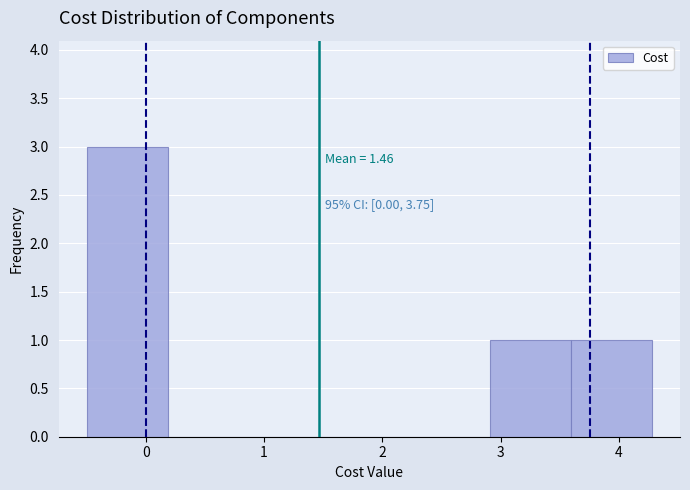

Which range on the x-axis has the tallest bar?

-0.5 to 0.2